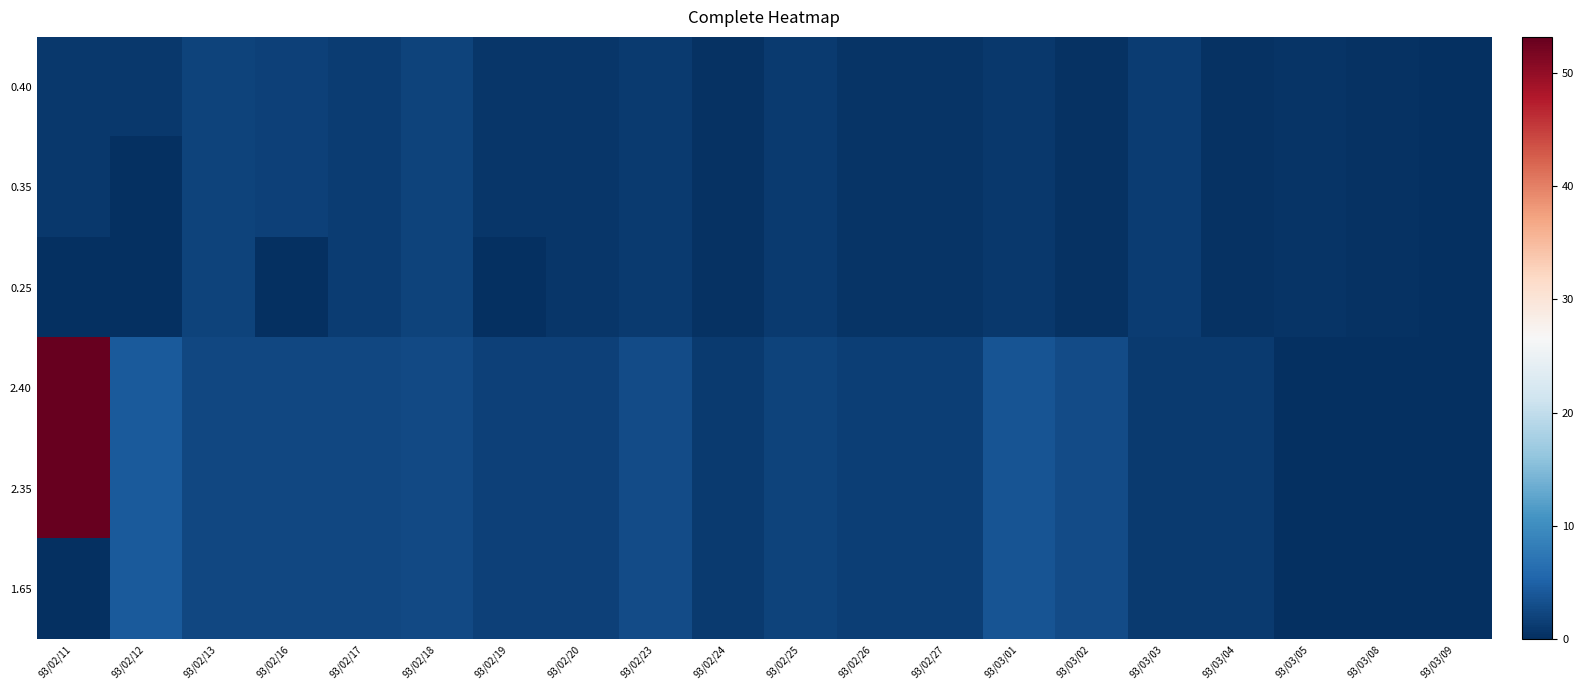

Which category has the highest value across all series?

93/02/11